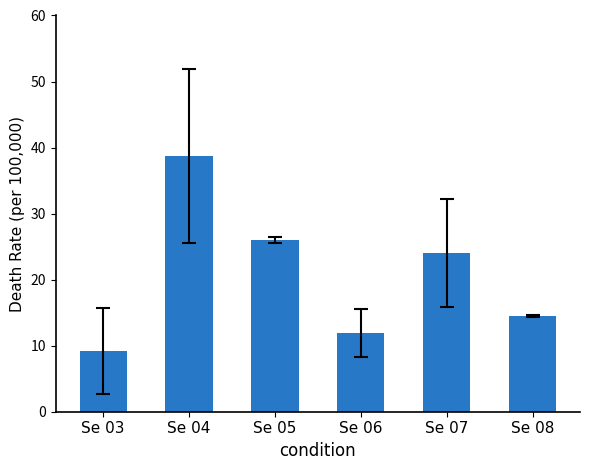

Approximately how many times larger is the value at Se 03 compared to Se 07?

0.4